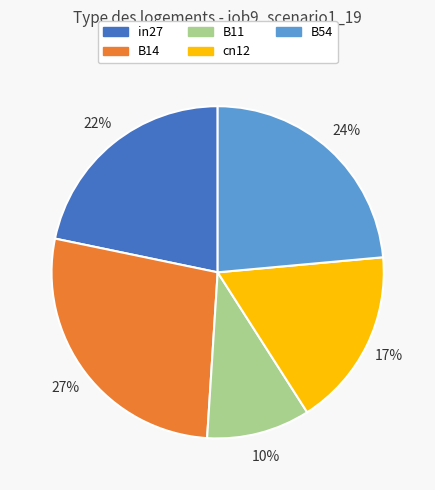

Which slice is the smallest?

B11